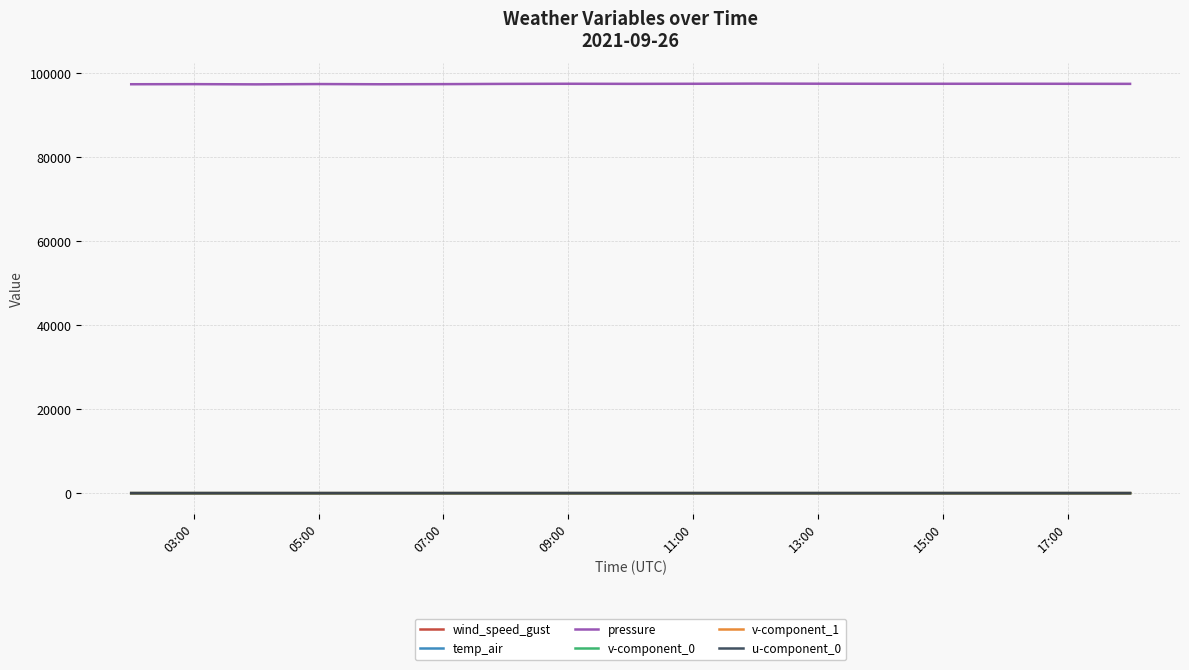

True or false: u-component_0 has more than 1 points higher than both neighbors.

True